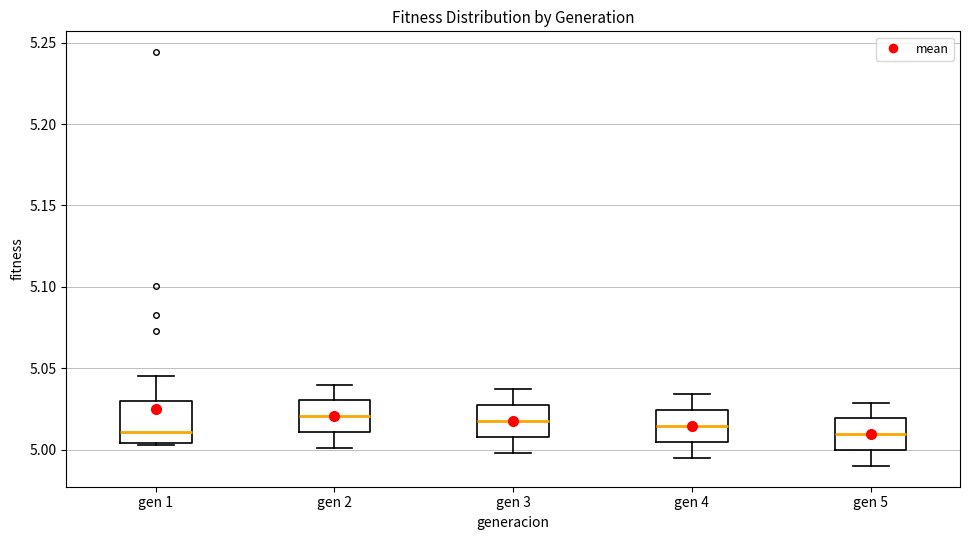

Reading left to right, transcribe this box plot: for each box, give where its median line is, the range the box spans, and where its two whiskers end, as read against the y-axis. The values are not printed on the chart, so give them approximately, as read against the axis.

gen 1: median 5.010, box 5.005 to 5.030, whiskers 5.005 to 5.045
gen 2: median 5.020, box 5.010 to 5.030, whiskers 5.000 to 5.040
gen 3: median 5.020, box 5.010 to 5.025, whiskers 5.000 to 5.035
gen 4: median 5.015, box 5.005 to 5.025, whiskers 4.995 to 5.035
gen 5: median 5.010, box 5.000 to 5.020, whiskers 4.990 to 5.030